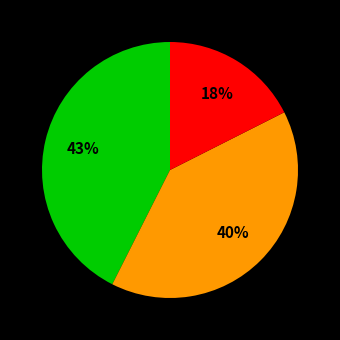

Does any single category account for the majority?

No